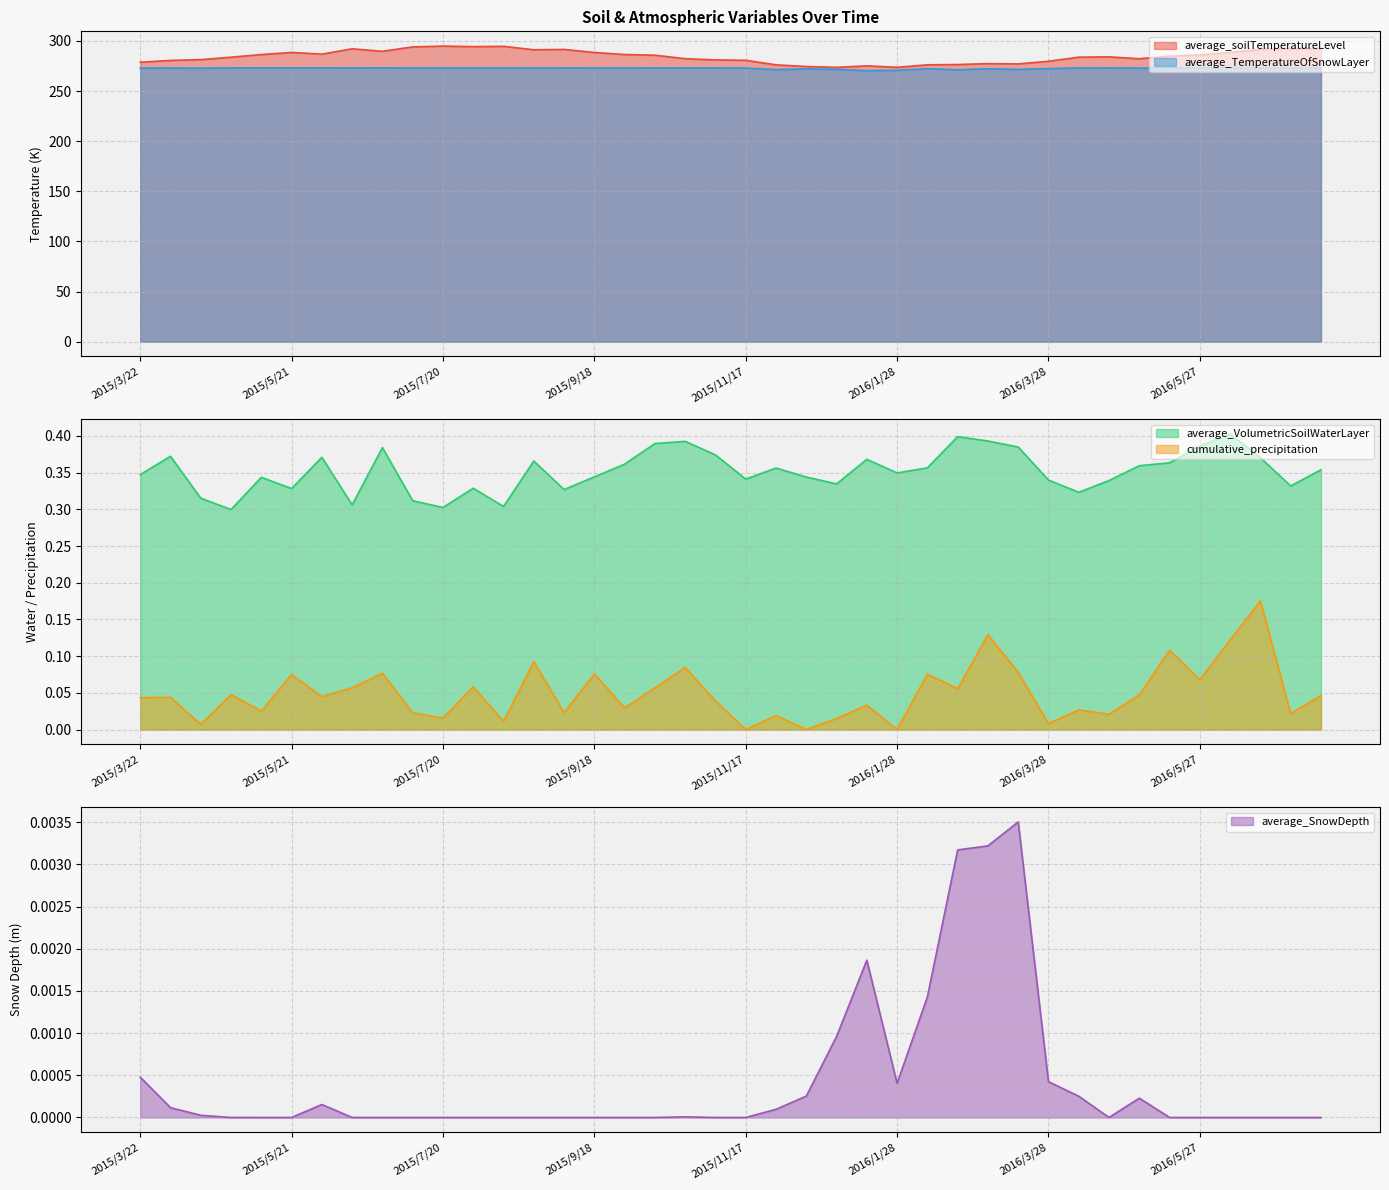

True or false: average_SnowDepth has more than 0 points higher than both neighbors.

True